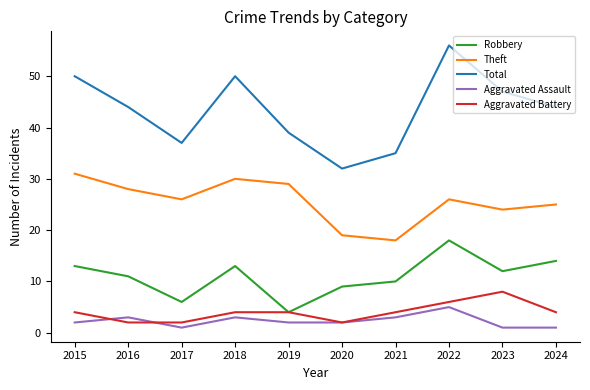

Which label corresponds to the largest value in the chart?

2022